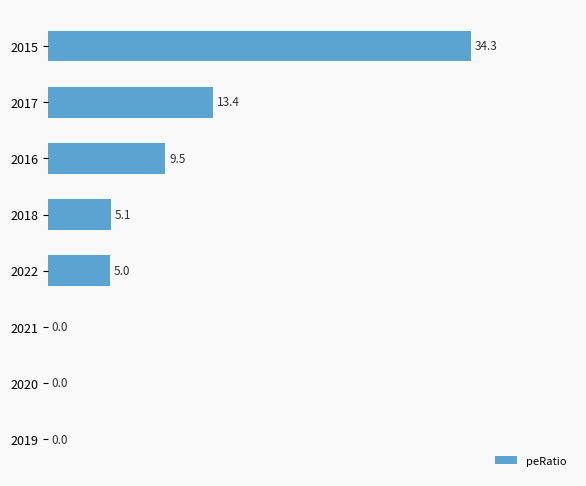

True or false: the data shows 5.0 at 2022.

True